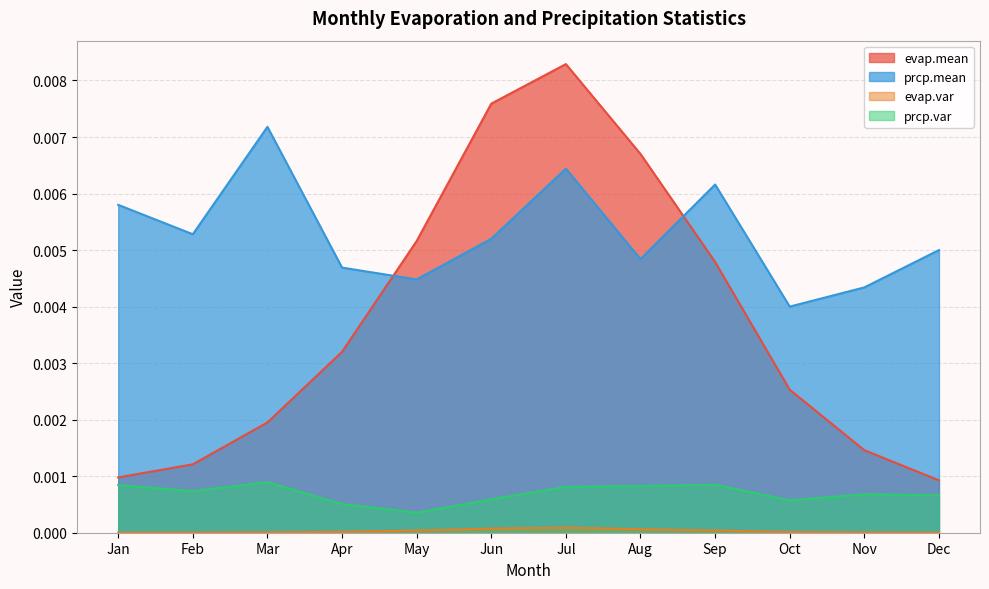

True or false: evap.var has a value of 0.0 at Dec.

False